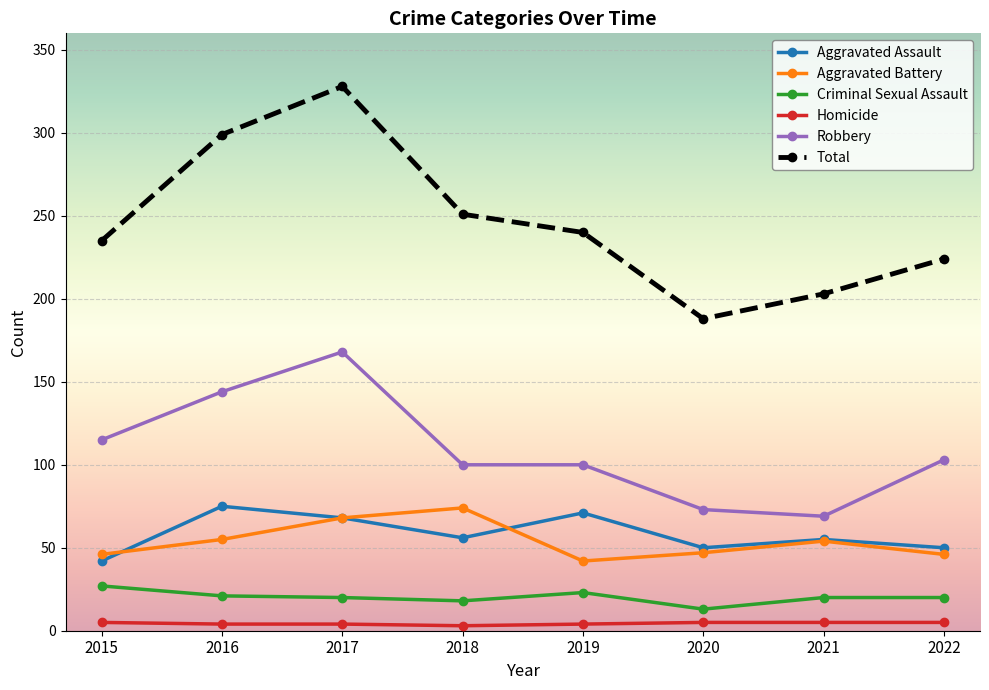

In Criminal Sexual Assault, how many points are lower than both neighbors (excluding endpoints)?

2